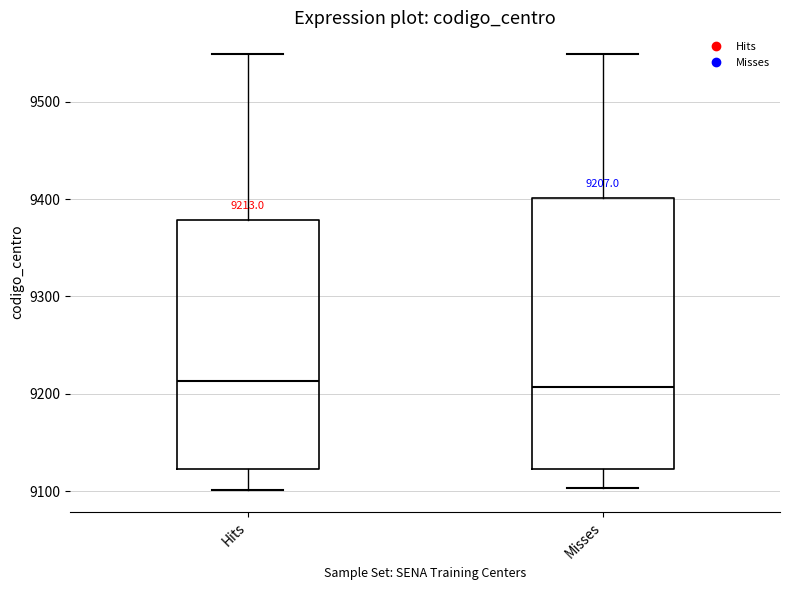

Comparing the boxes themselves (not the whiskers), which one is the tallest?

Misses